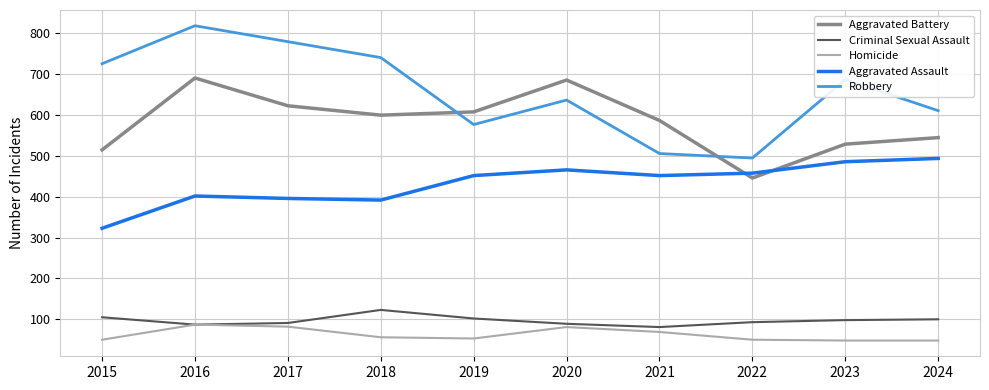

How many lines are shown in the chart?

5